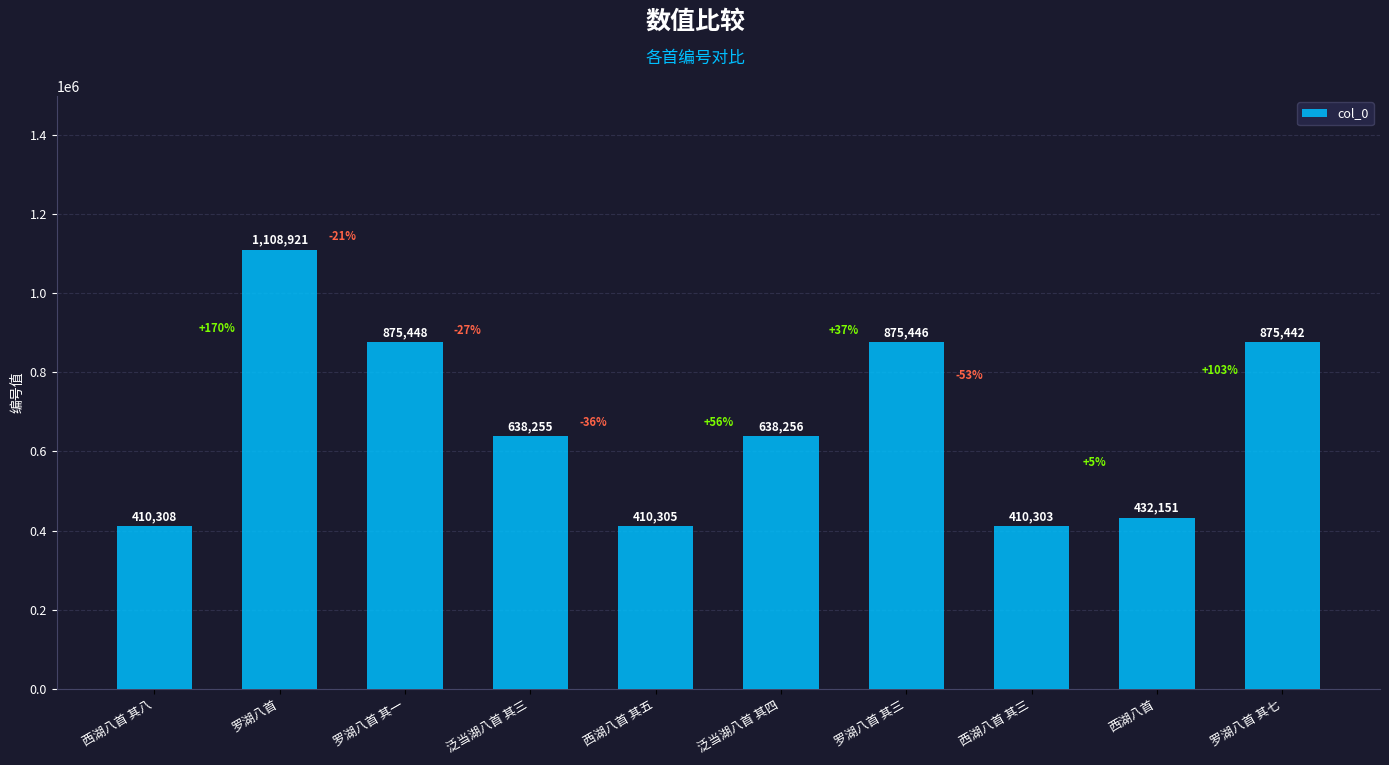

Rank the categories by value from highest to lowest.

罗湖八首, 罗湖八首 其一, 罗湖八首 其三, 罗湖八首 其七, 泛当湖八首 其四, 泛当湖八首 其三, 西湖八首, 西湖八首 其八, 西湖八首 其五, 西湖八首 其三